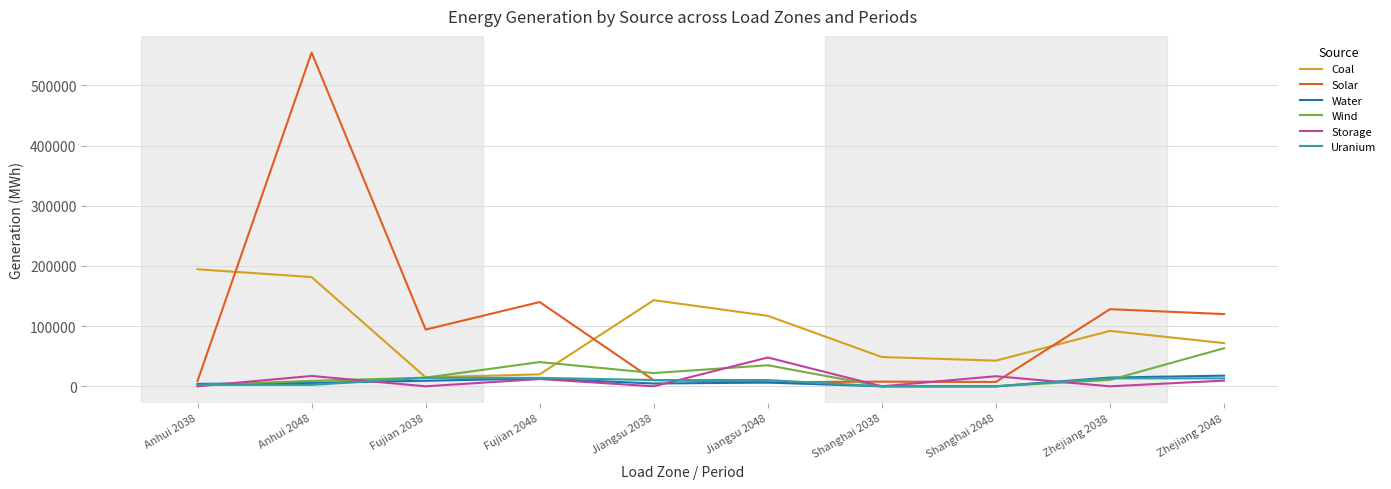

How many lines are shown in the chart?

6